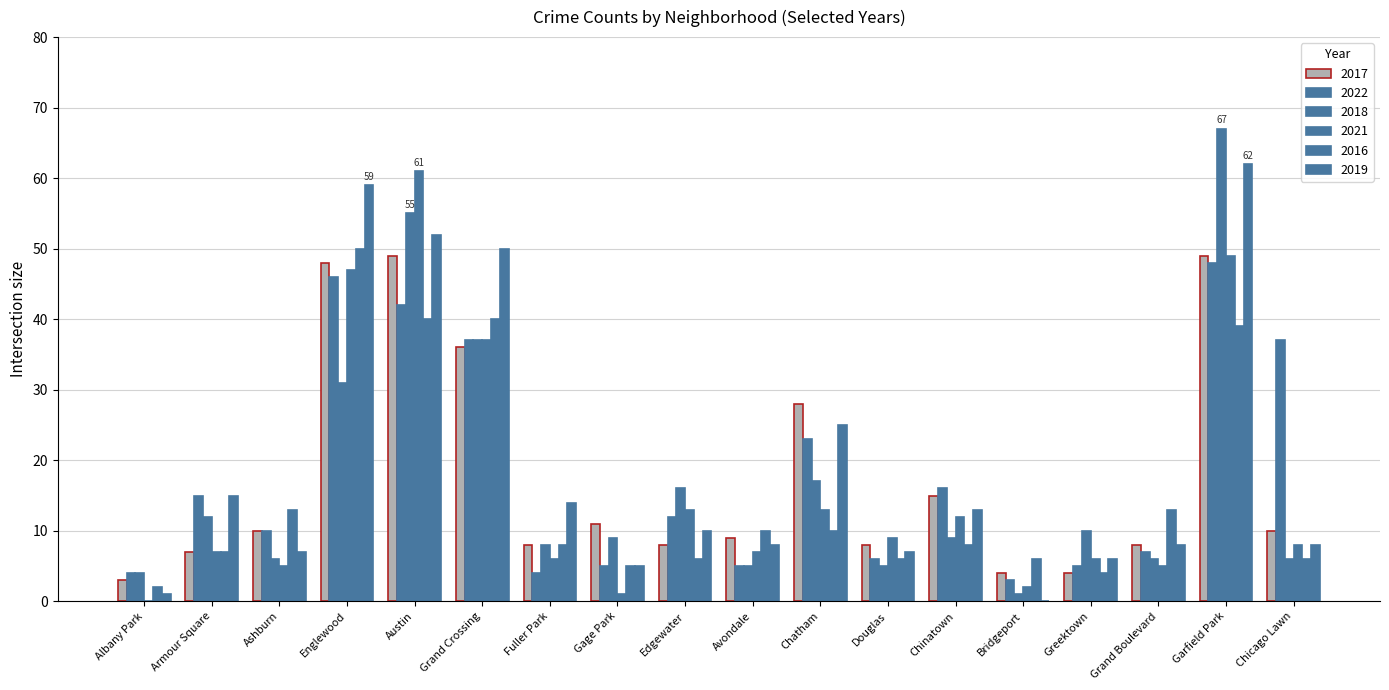

Are the bars grouped side by side (vs. stacked)?

Yes